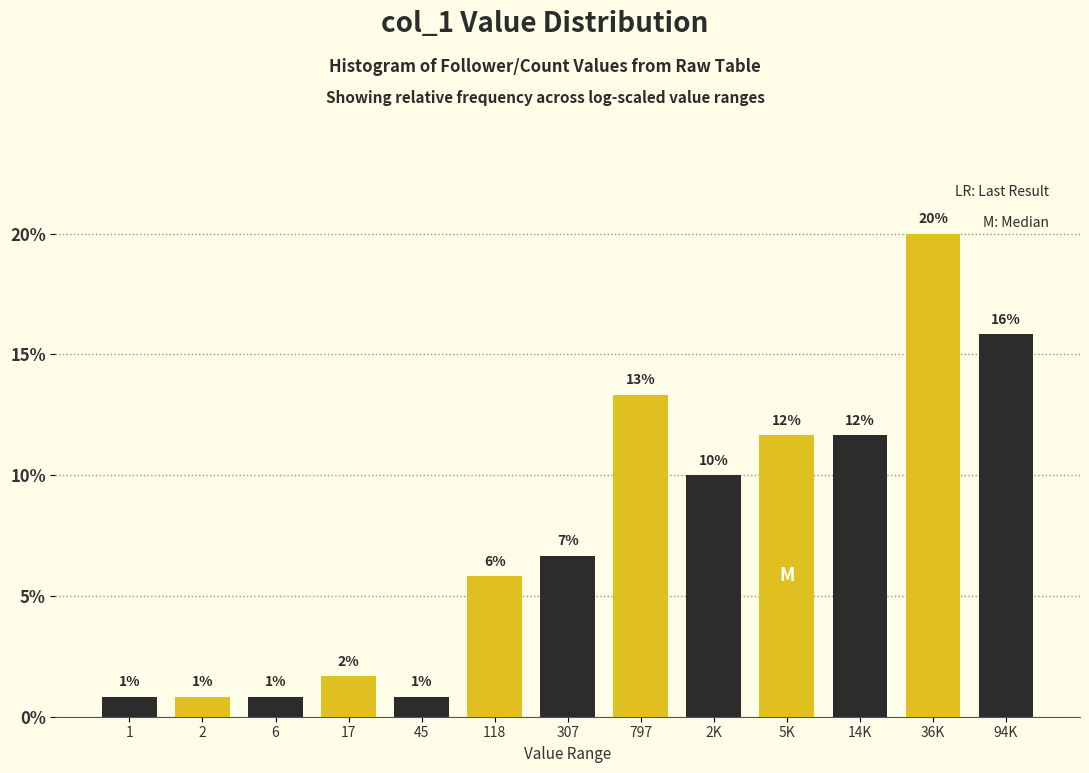

How many bars are there in total?

13